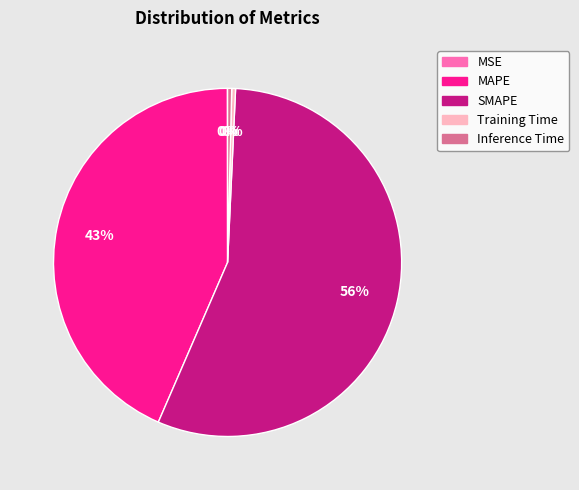

To the nearest percent, what is the difference between the Inference Time and MAPE slice percentages?

43%